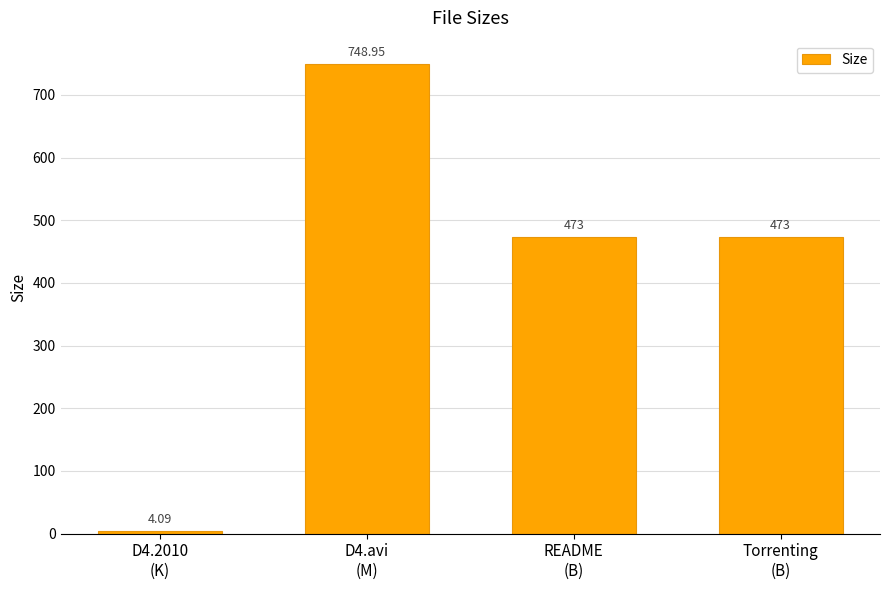

At which category does the chart reach its minimum across all series?

D4.2010
(K)